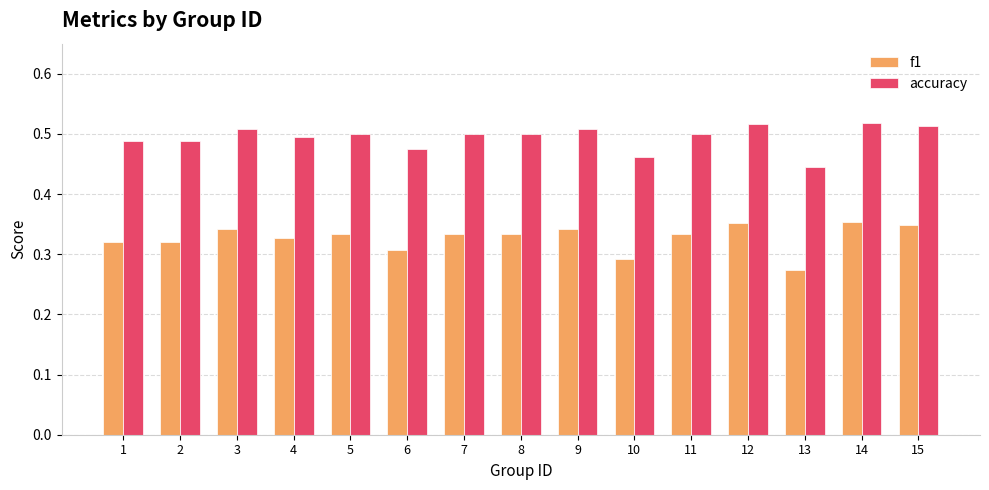

What is the difference between the second highest and minimum values in the f1 series?

0.1